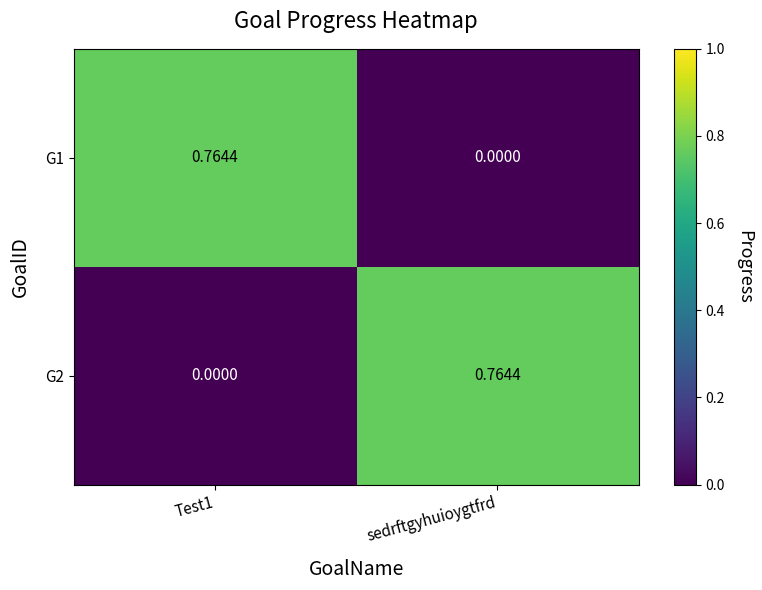

At which label is G1 closest to 0?

sedrftgyhuioygtfrd